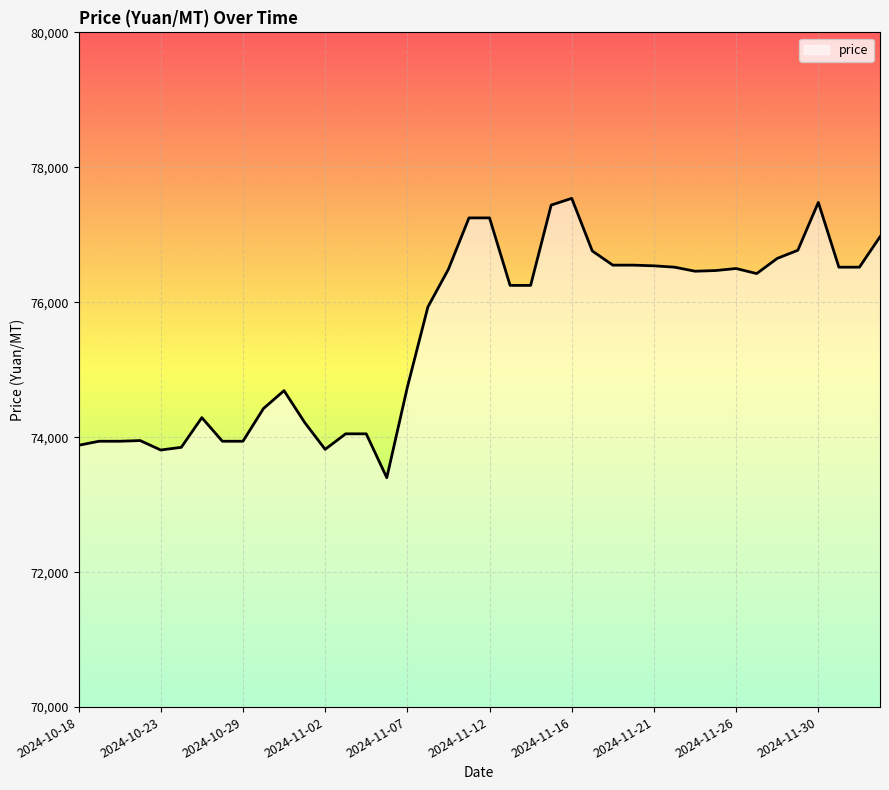

What is the minimum value shown in the chart?

73400